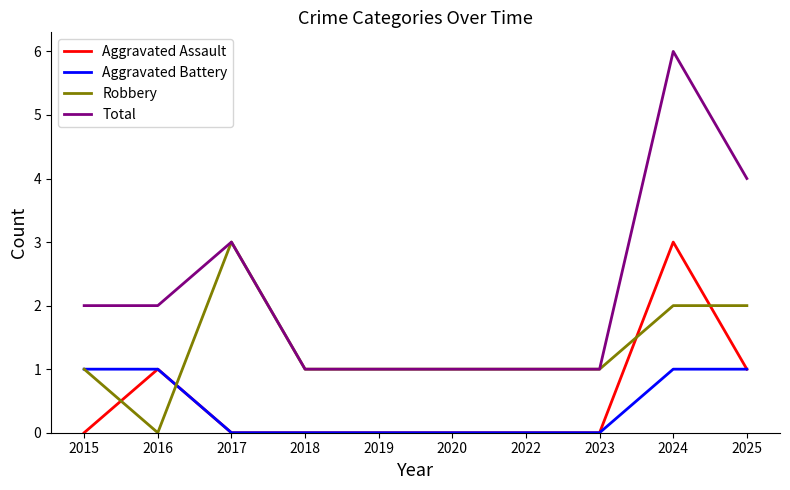

How many Robbery values are between 1 and 2?

8